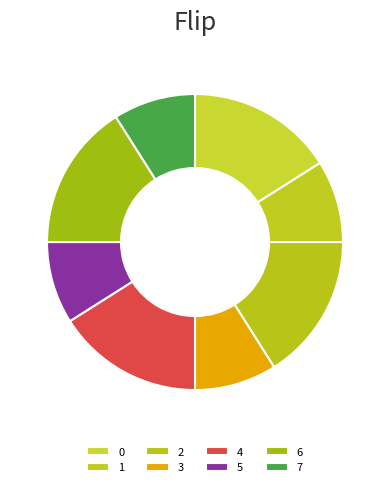

To the nearest percent, what percentage of the pie is 1?

9%